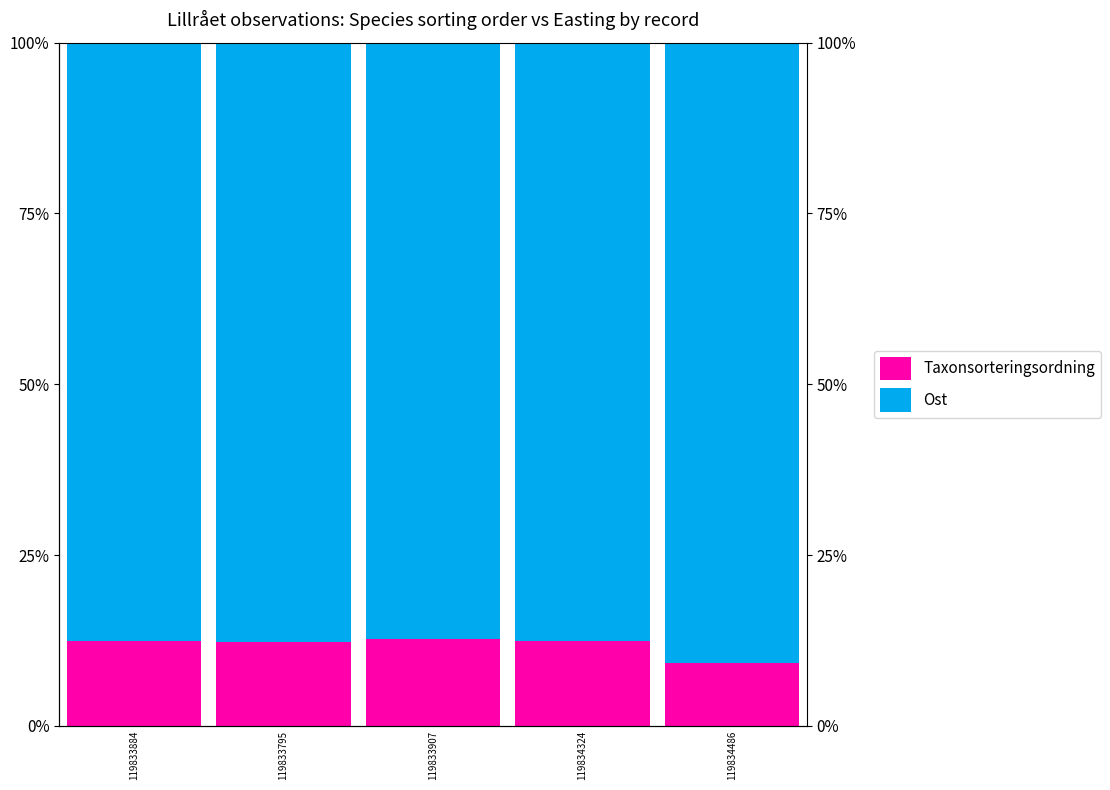

List the series in order of their peak value, lowest first.

Taxonsorteringsordning, Ost